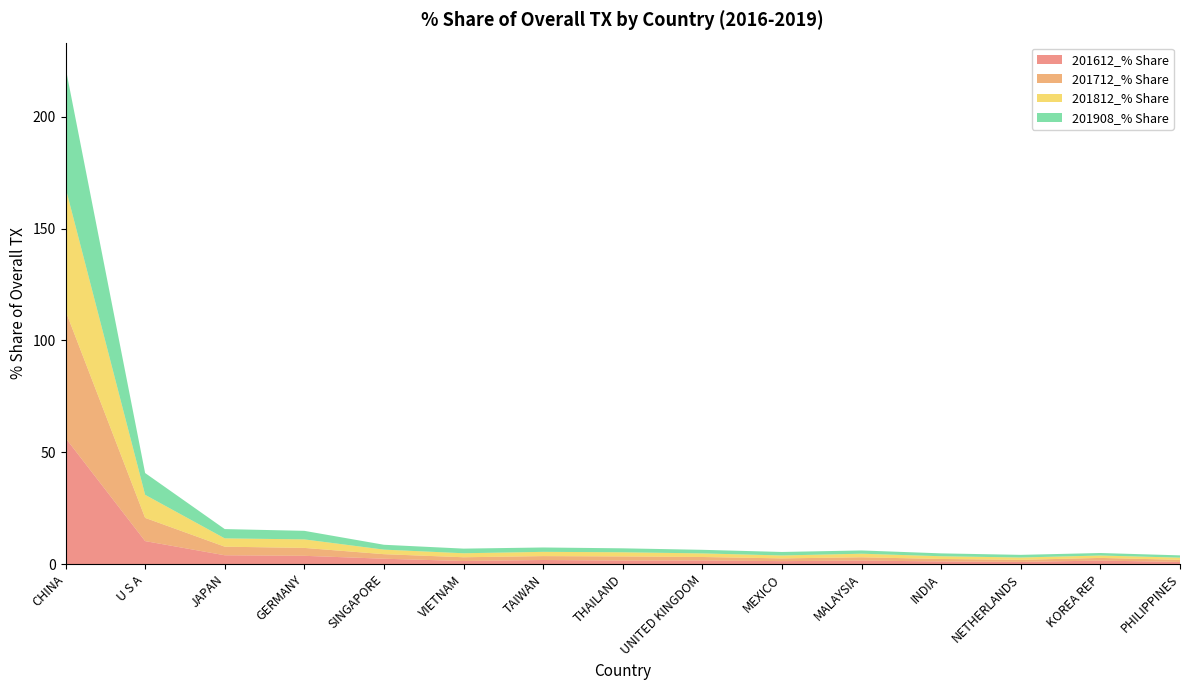

Reading right to left, list all the values displayed in this chart.

201612_% Share: PHILIPPINES=0.9	KOREA REP=1.5	NETHERLANDS=0.9	INDIA=1.2	MALAYSIA=1.5	MEXICO=1.3	UNITED KINGDOM=1.6	THAILAND=1.5	TAIWAN=1.8	VIETNAM=1.4	SINGAPORE=2.4	GERMANY=3.7	JAPAN=3.9	U S A=10.3	CHINA=56.3
201712_% Share: PHILIPPINES=1.0	KOREA REP=1.2	NETHERLANDS=0.9	INDIA=1.1	MALAYSIA=1.5	MEXICO=1.2	UNITED KINGDOM=1.6	THAILAND=1.9	TAIWAN=1.7	VIETNAM=1.7	SINGAPORE=2.0	GERMANY=3.5	JAPAN=3.8	U S A=10.4	CHINA=56.9
201812_% Share: PHILIPPINES=1.0	KOREA REP=1.1	NETHERLANDS=1.0	INDIA=1.2	MALAYSIA=1.6	MEXICO=1.3	UNITED KINGDOM=1.6	THAILAND=1.9	TAIWAN=1.9	VIETNAM=1.8	SINGAPORE=2.0	GERMANY=3.8	JAPAN=3.7	U S A=10.3	CHINA=55.2
201908_% Share: PHILIPPINES=1.0	KOREA REP=1.1	NETHERLANDS=1.2	INDIA=1.3	MALAYSIA=1.5	MEXICO=1.6	UNITED KINGDOM=1.6	THAILAND=1.8	TAIWAN=2.0	VIETNAM=2.1	SINGAPORE=2.2	GERMANY=3.8	JAPAN=4.2	U S A=9.7	CHINA=53.7